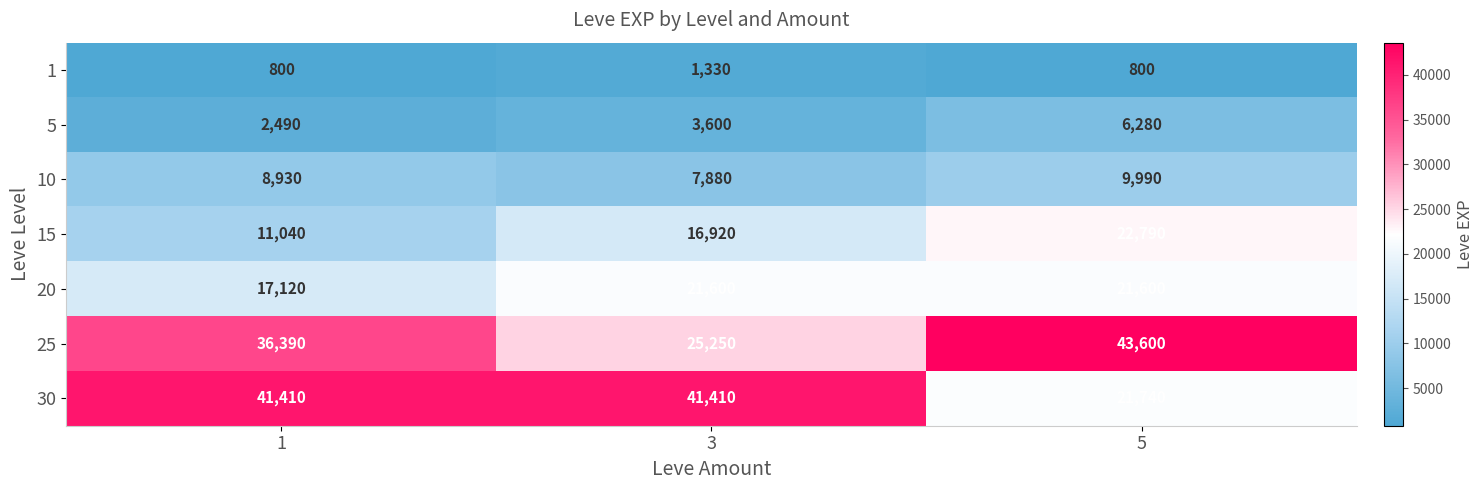

The value of 1 at 3 is 618. True or false?

False